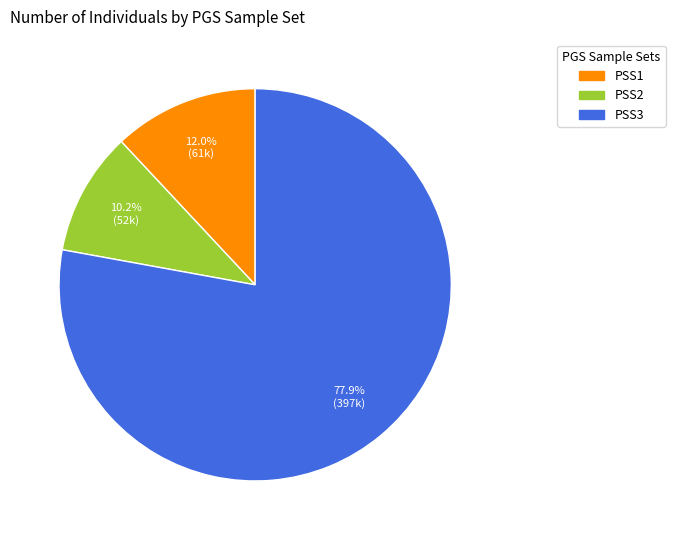

To the nearest percent, what is the average slice percentage?

33%